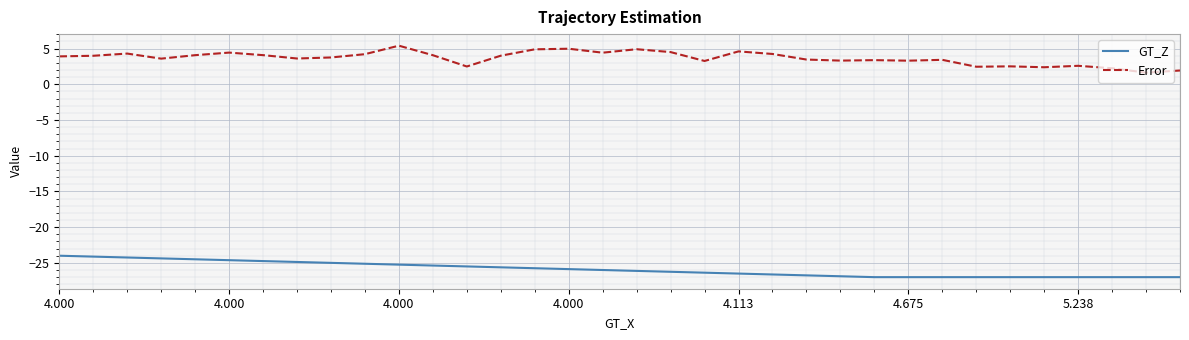

Which series has the largest total across all categories?

Error